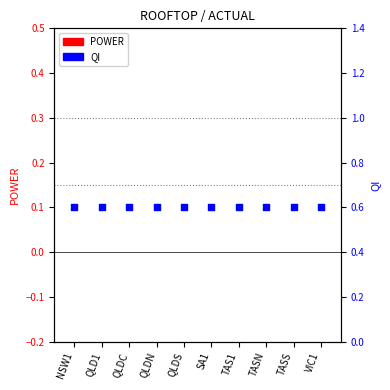

At how many categories does at least one series exceed 0?

10